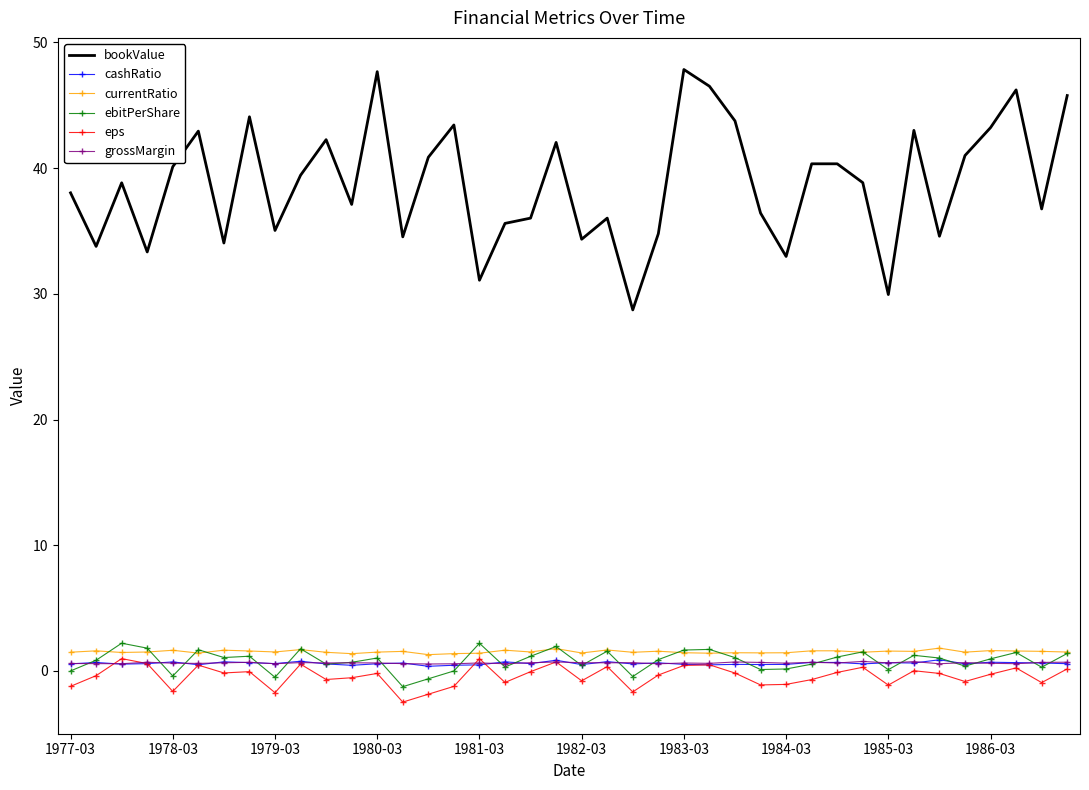

Count the number of categories in the chart.

40